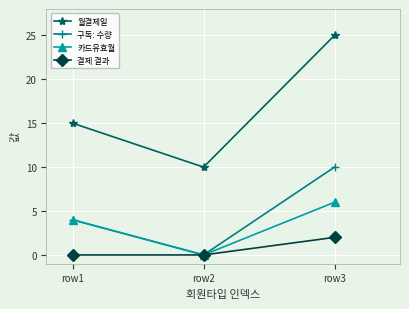

Reading left to right, list all the values displayed in this chart.

월결제일: 15	10	25
구독: 수량: 4	0	10
카드유효월: 4	0	6
결제 결과: 0	0	2